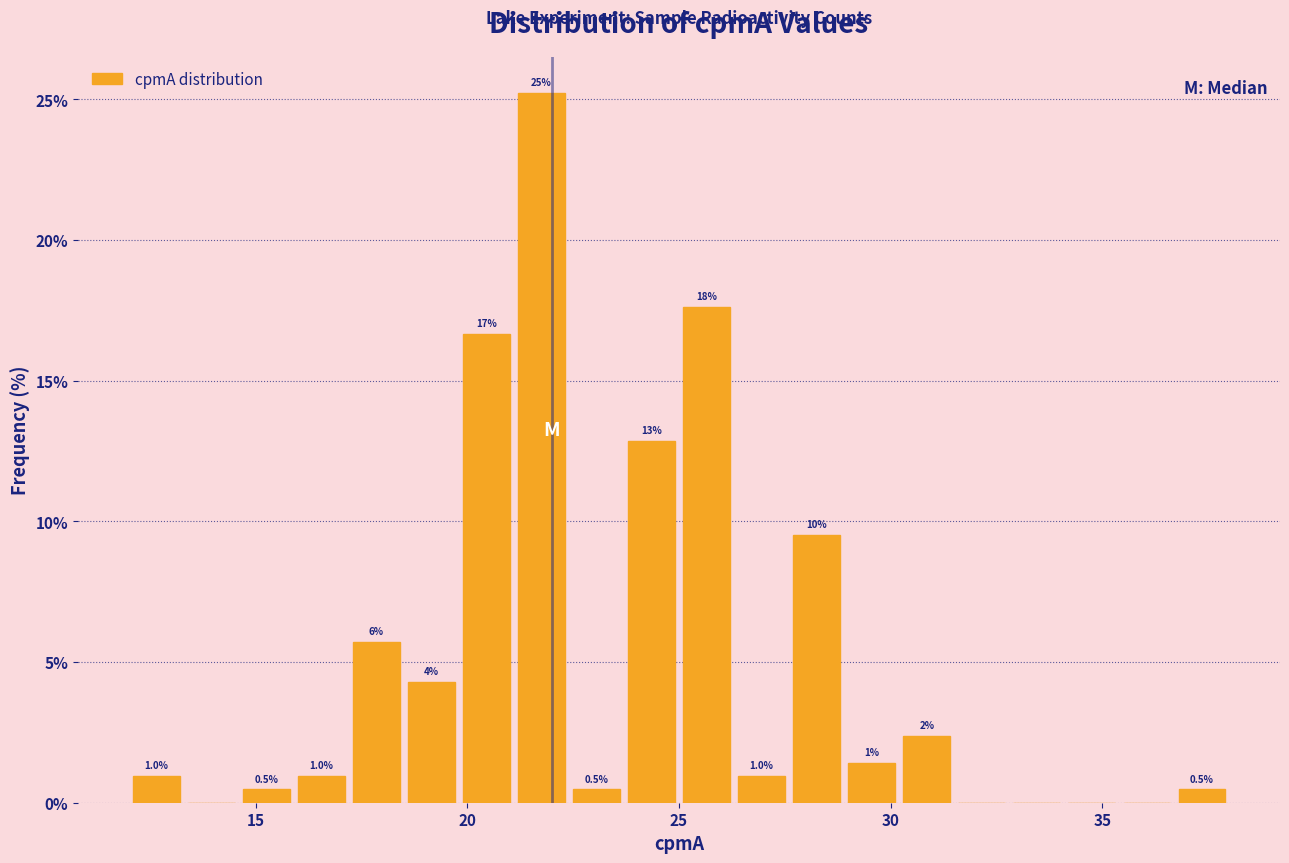

Read against the x-axis, roughly where is the centre of the tallest bar?

22.0